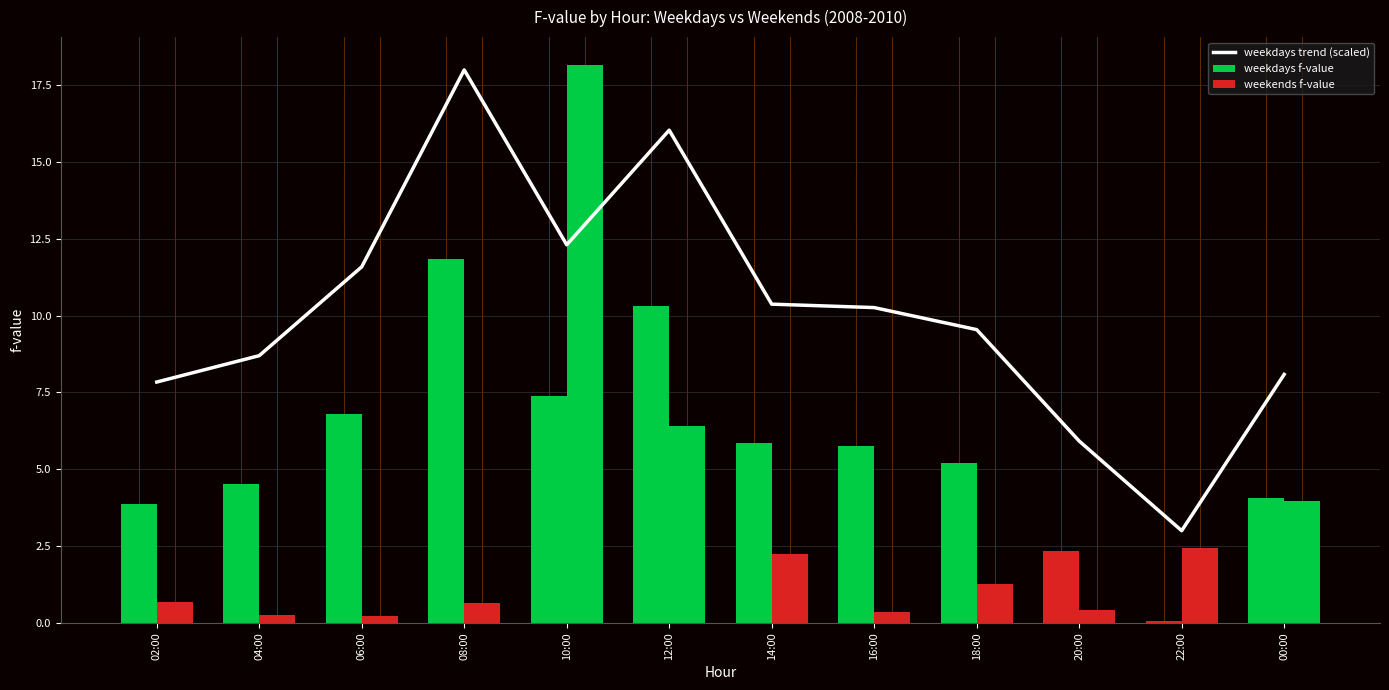

What is the difference between the maximum and second lowest values in the weekdays f-value series?

9.5